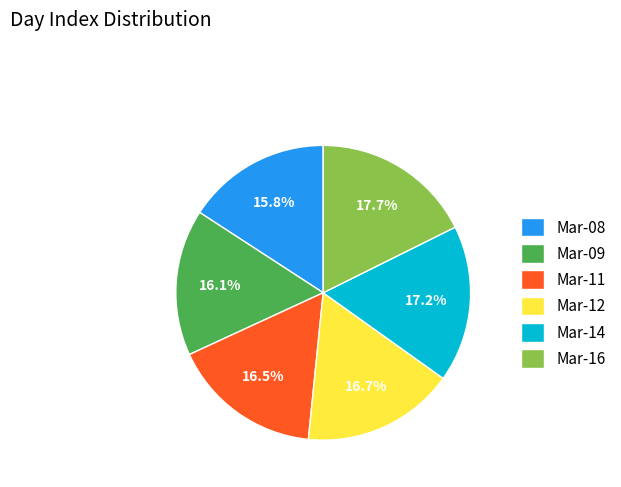

Between Mar-09 and Mar-12, which is larger?

Mar-12